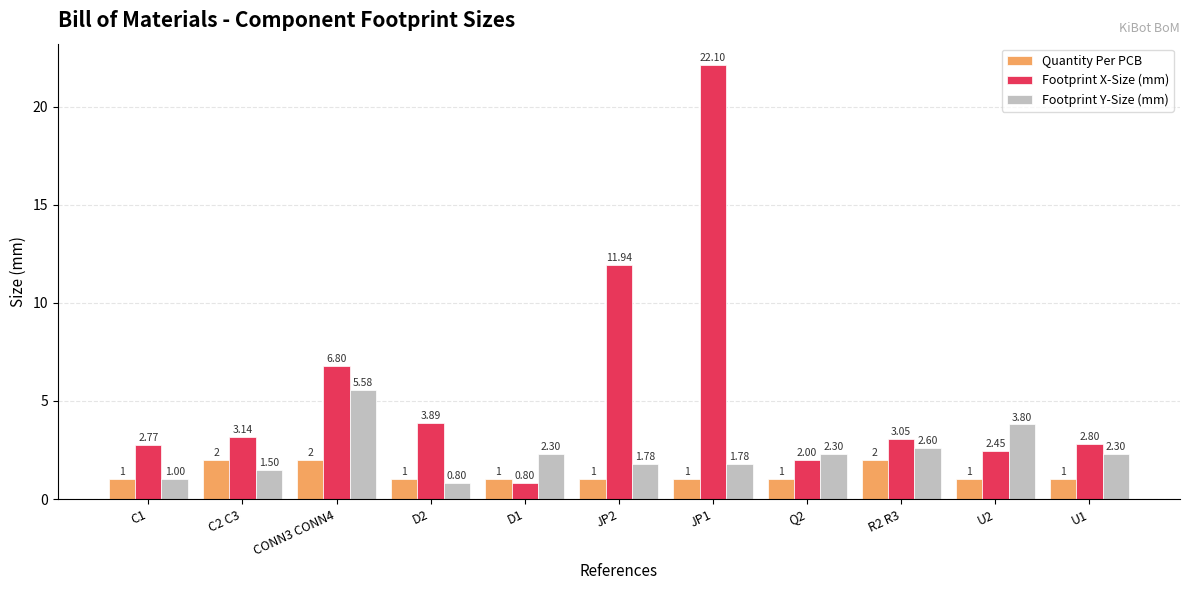

What is the greatest value displayed?

22.1